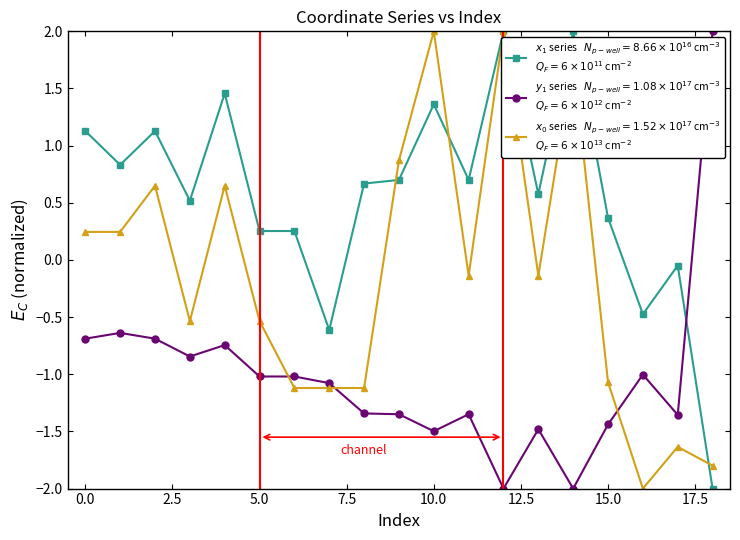

What is the smallest value displayed?

-2.0